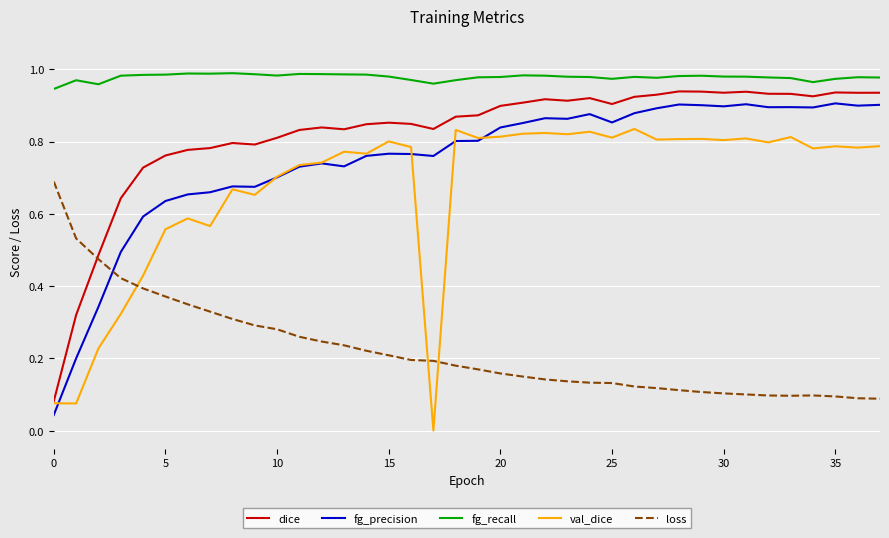

Which series has the largest total across all categories?

fg_recall